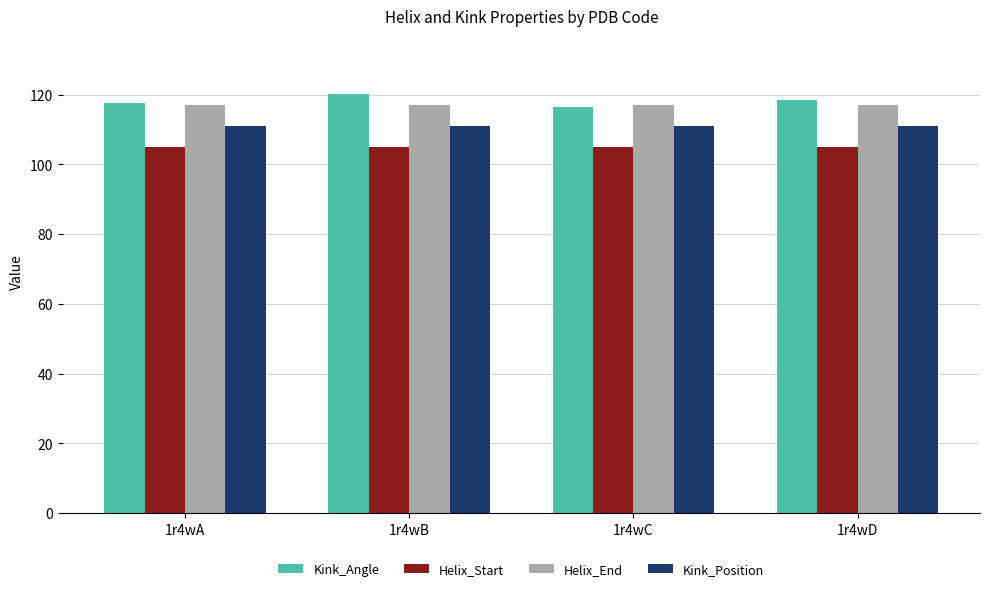

What is the value of the Kink_Position bar at the 2nd from the left?

111.0